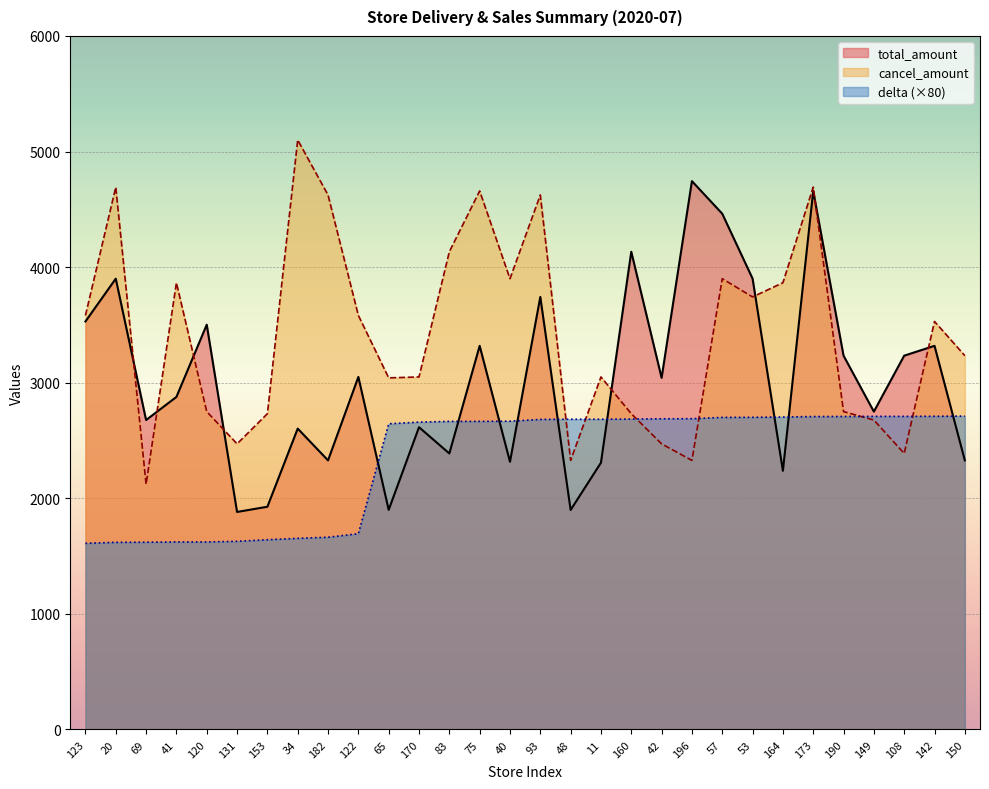

What is the sum of the cancel_amount values at 131 and 182?

7095.0